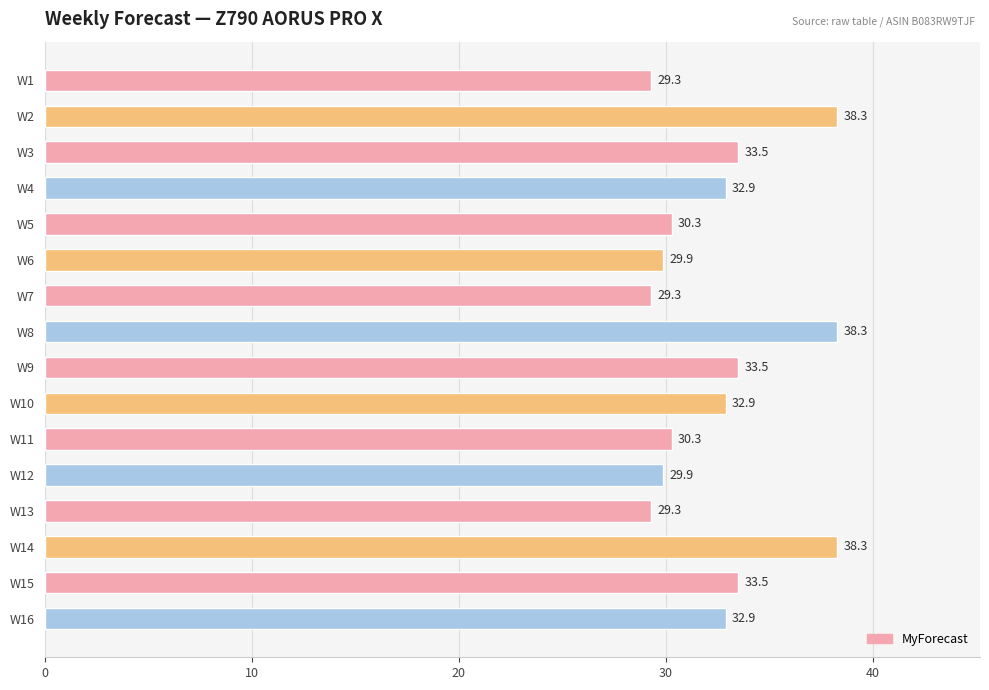

The chart shows a value of 29.9 at W6. True or false?

True